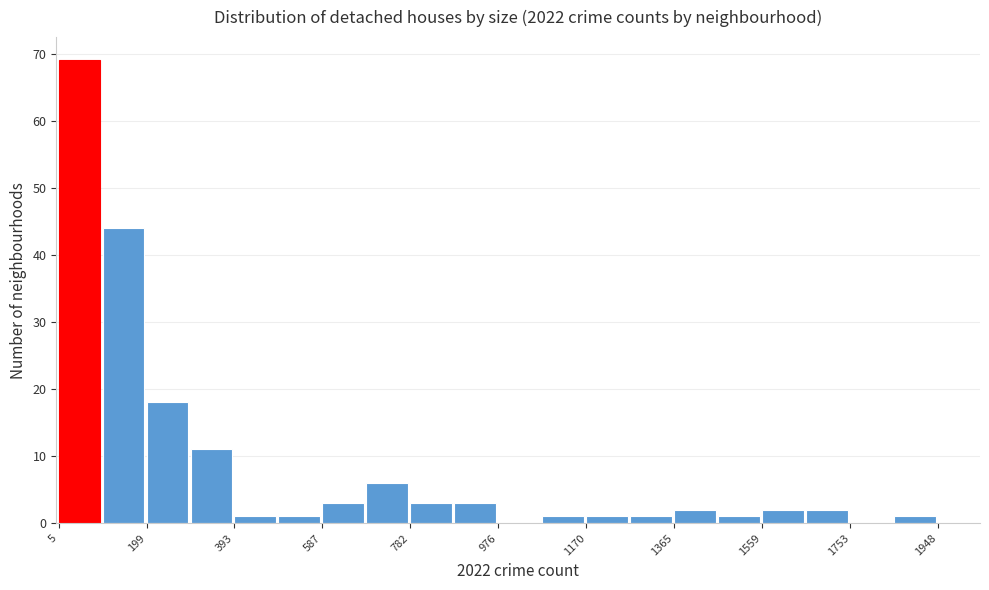

How tall is the bar that spans 880 to 980 on the x-axis? Neither the bar edges nor the heights are printed on the chart, so give them approximately, as read against the axes.

3